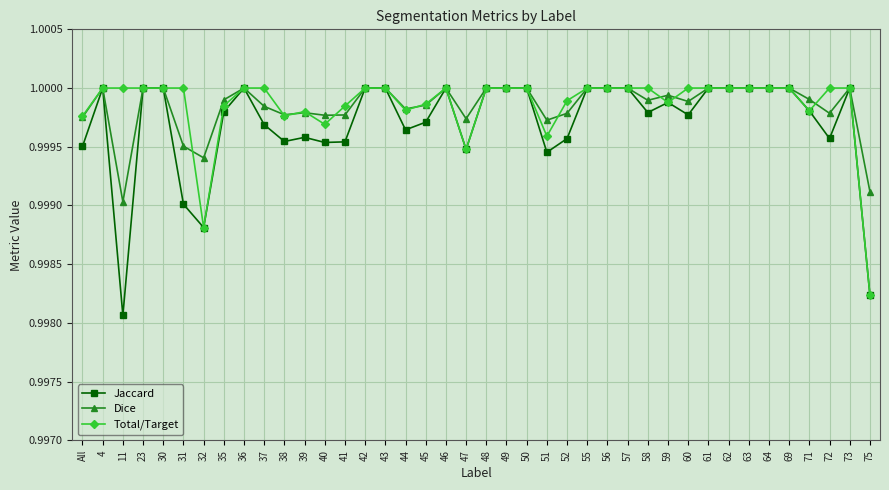

Which category has the lowest value in the Jaccard series?

11